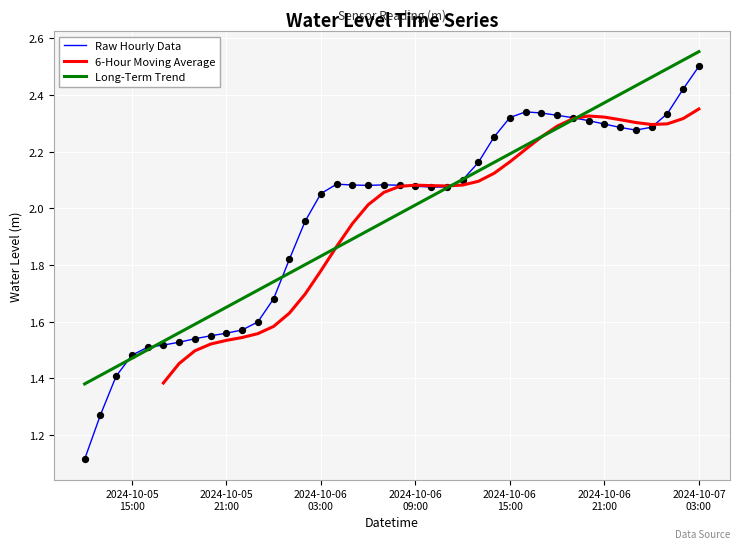

Approximately how many times larger is the value at 2024-10-05 12:00:00 compared to 2024-10-05 14:00:00?

0.8